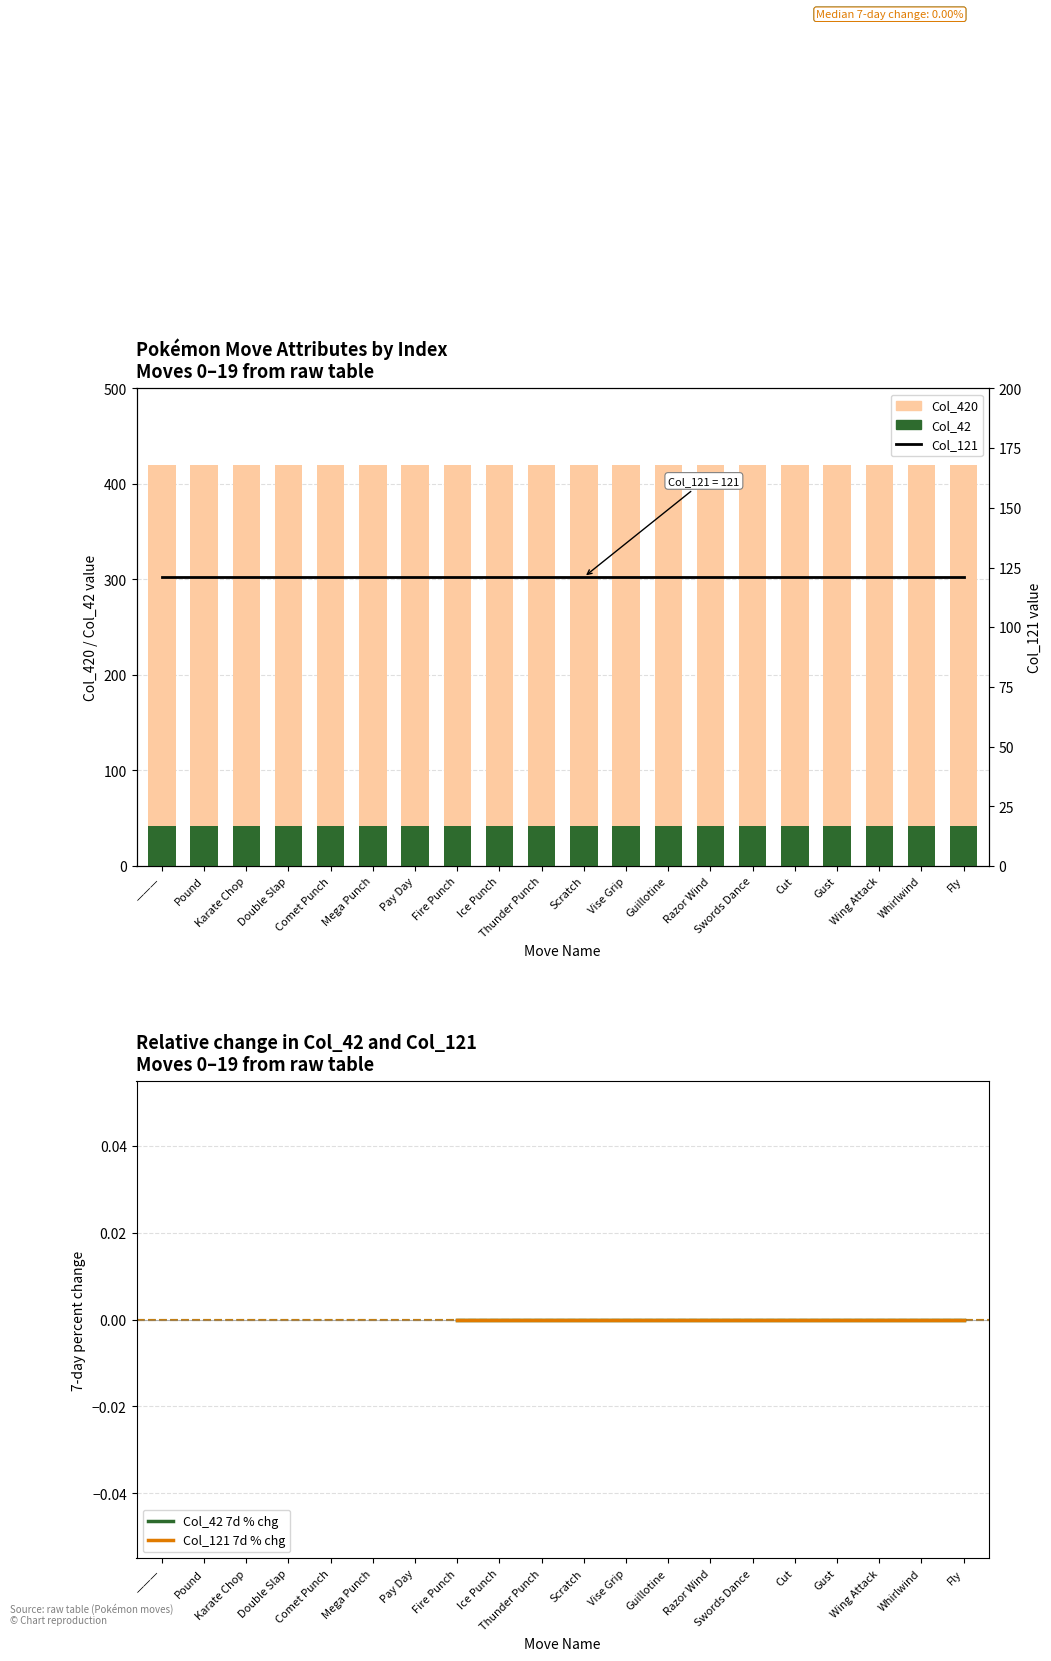

Which category has the highest value across all series?

———